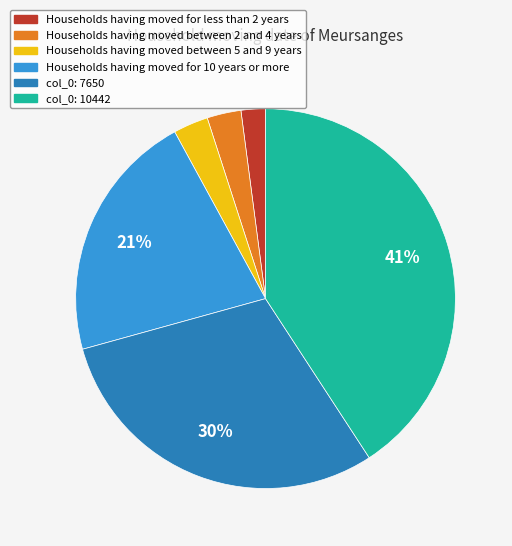

Does any single category account for the majority?

No